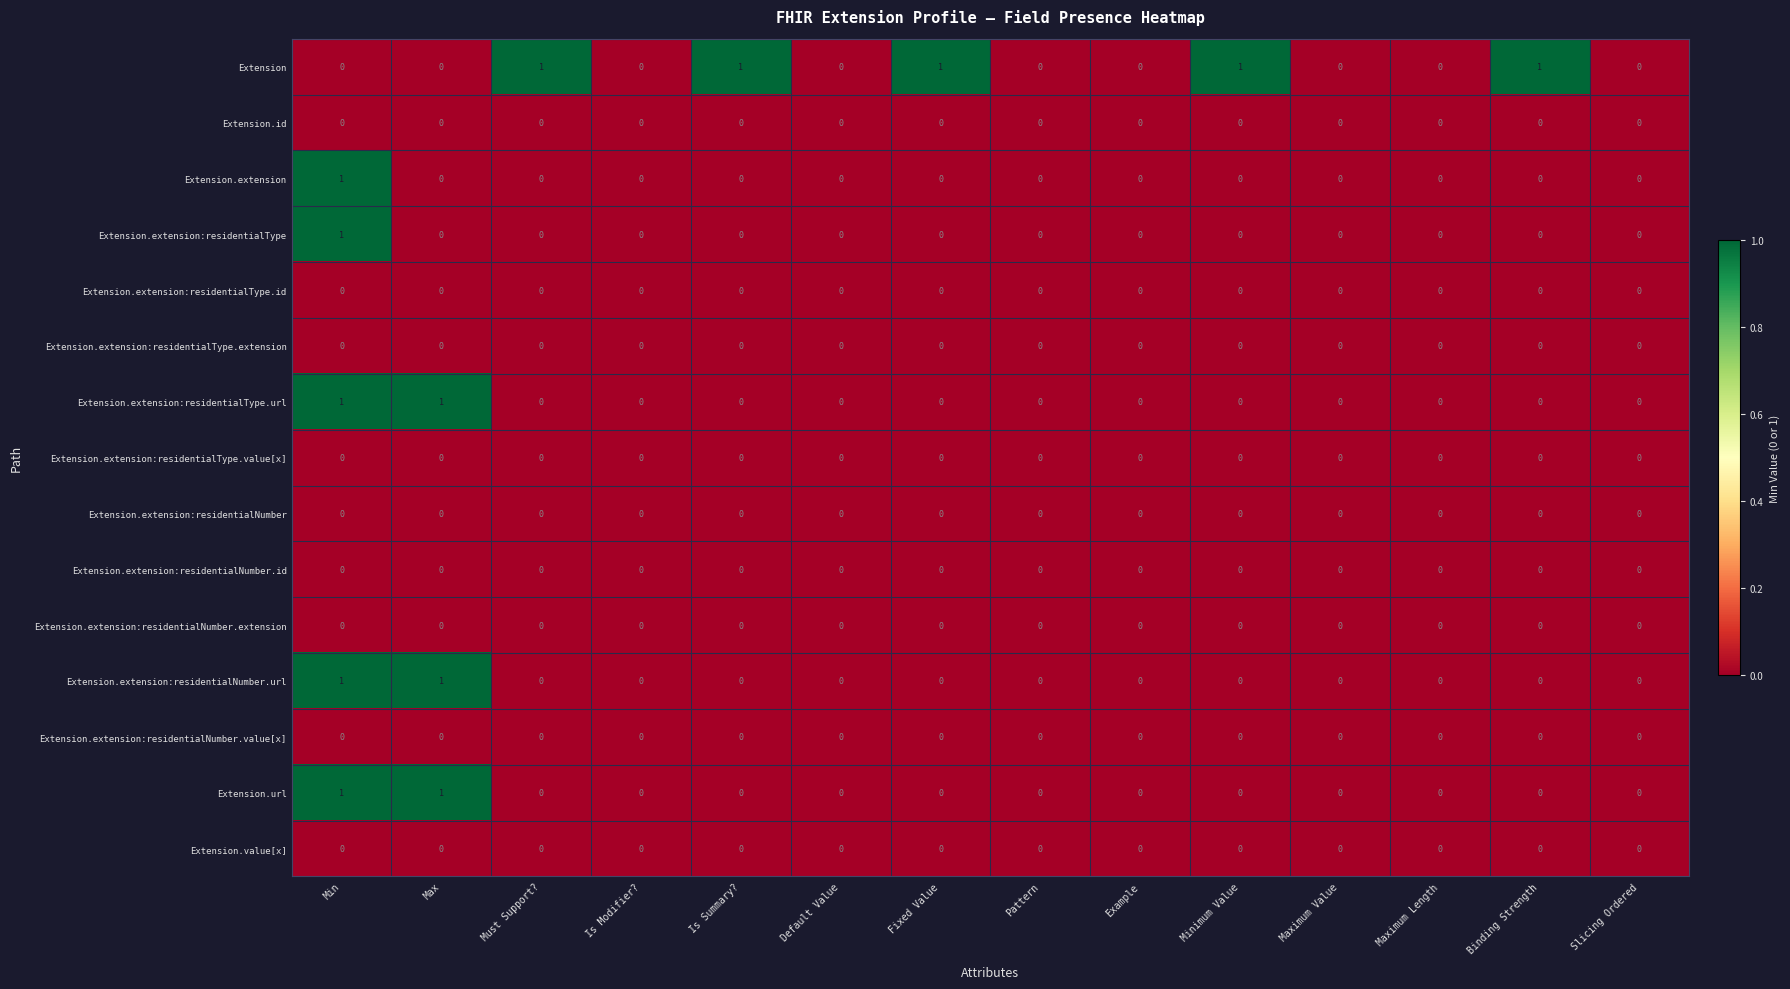

What is the total value across all series at Max?

3